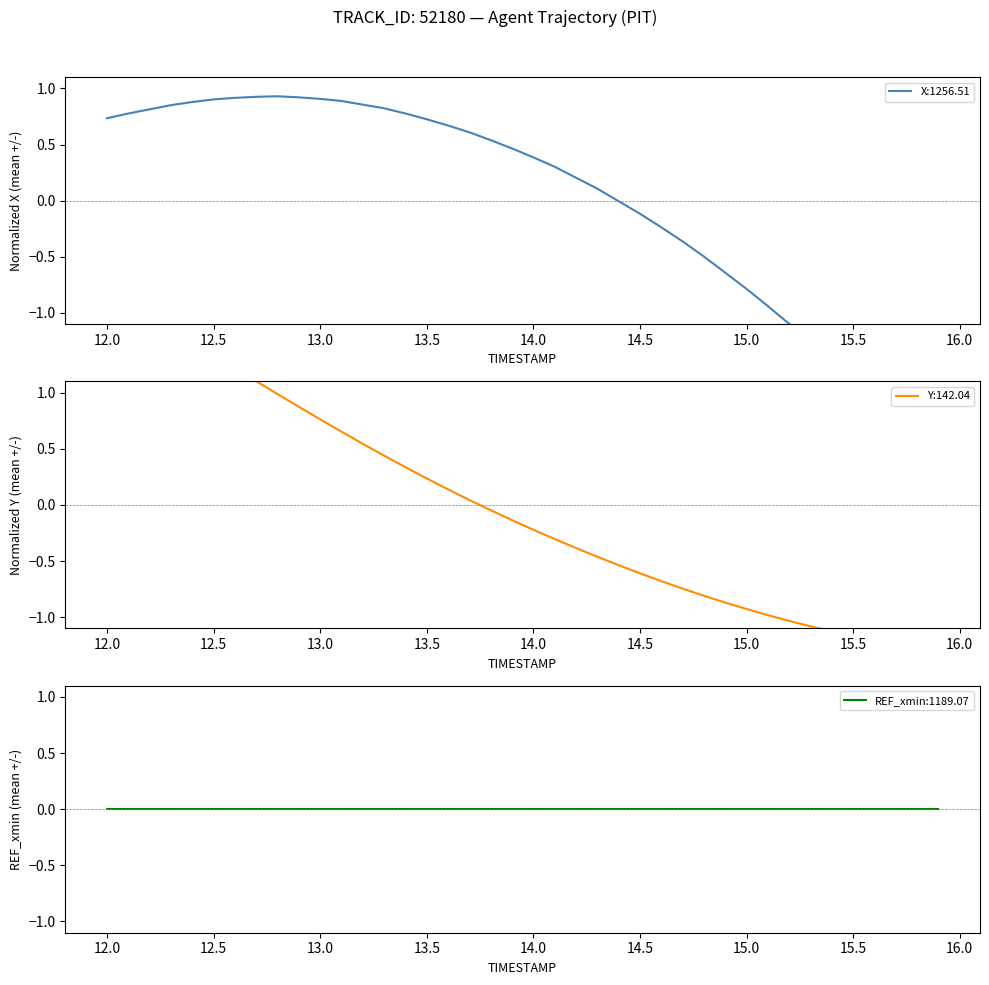

How many values in Y are below zero?

22